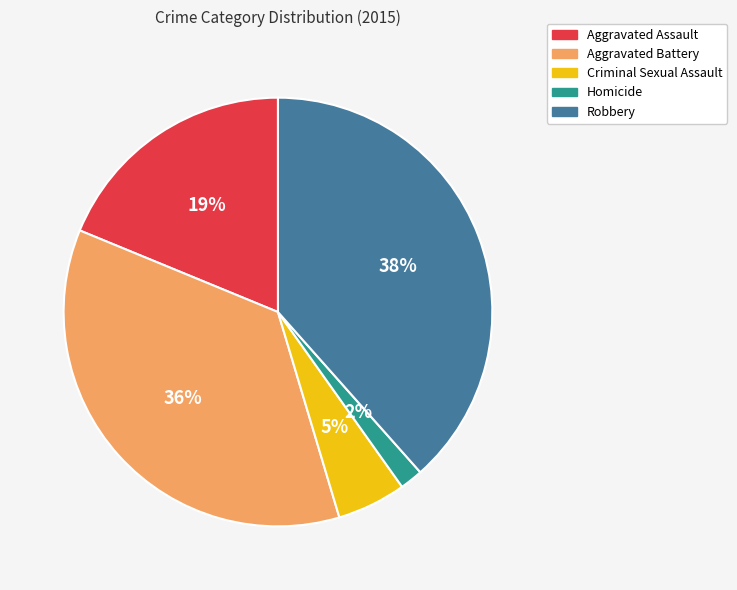

The Aggravated Assault slice represents 19% of the pie. True or false?

True